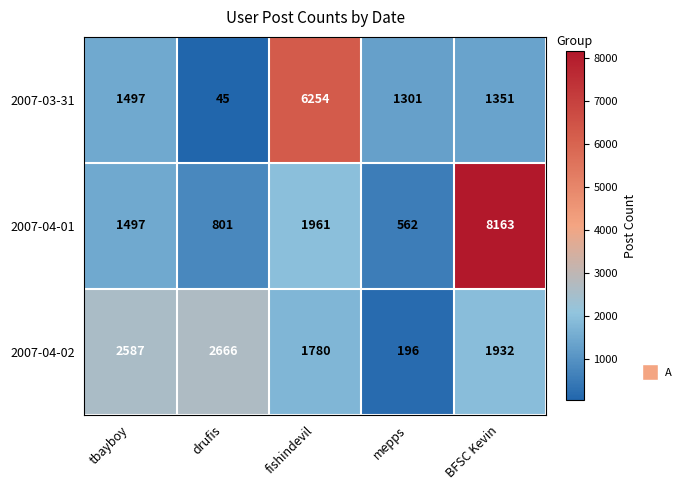

What is the total value across all series at drufis?

3512